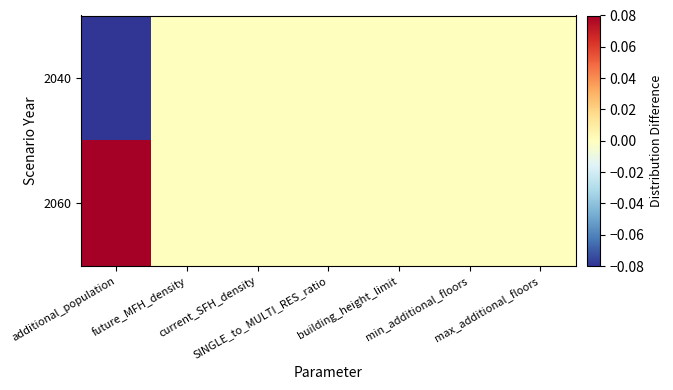

Which series has the largest range (max minus min)?

2040